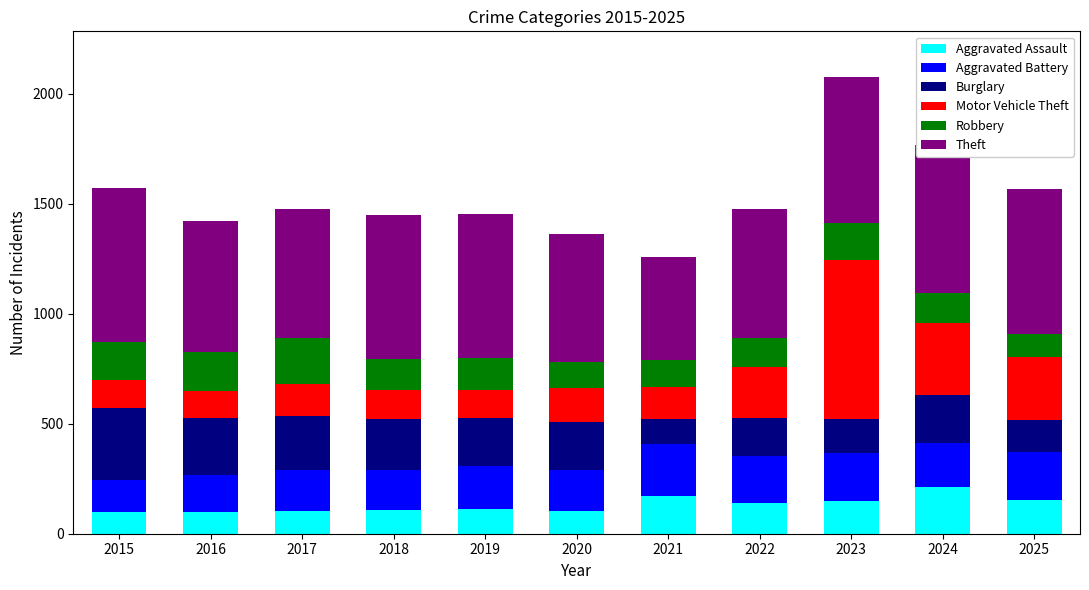

What is the highest value of the Aggravated Assault series?

213